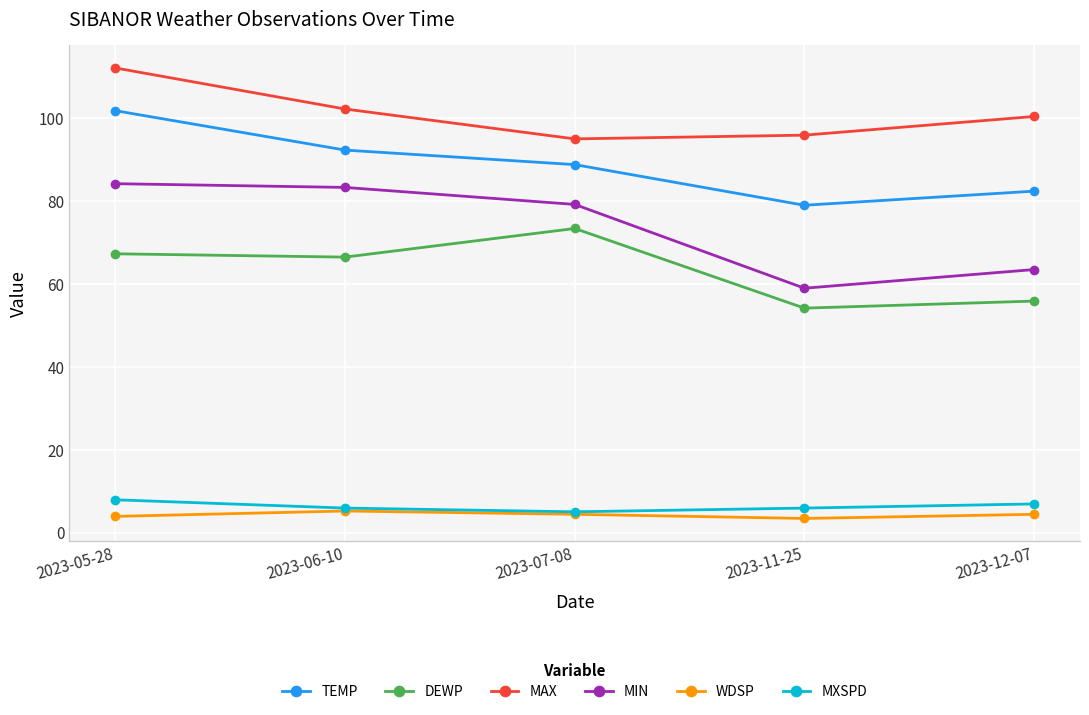

The value of MXSPD at 2023-06-10 is 1.7. True or false?

False